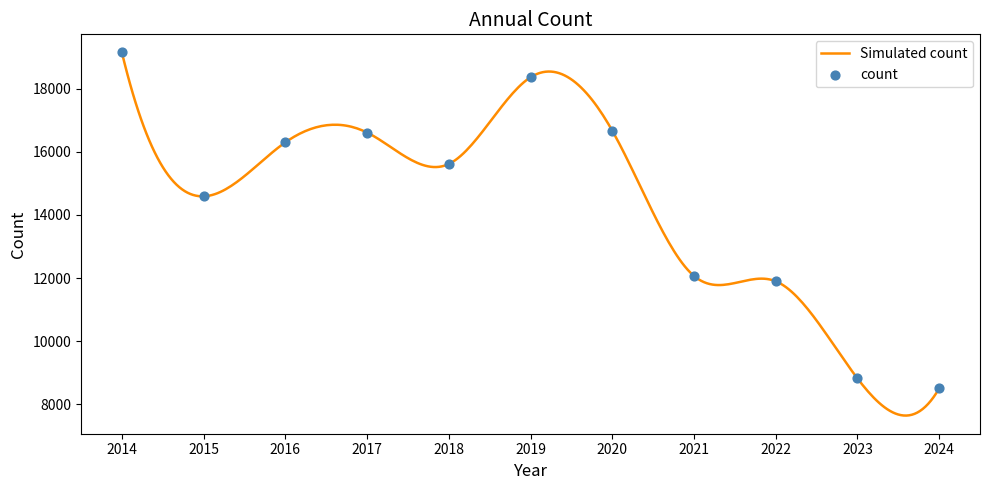

What is the ratio of the value at 2014 to the value at 2016?

1.2